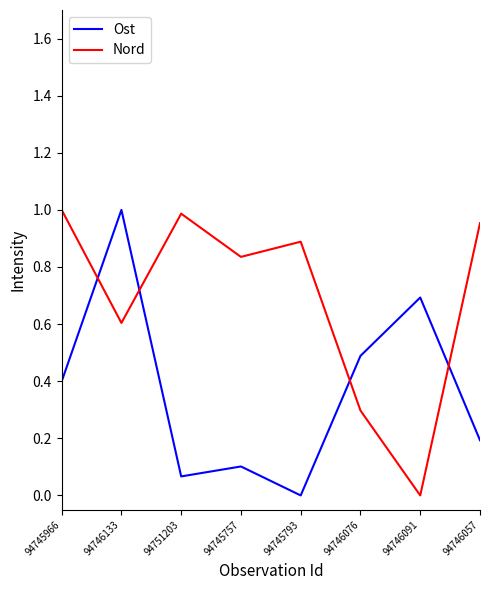

What is the average value of the Nord series?

0.7